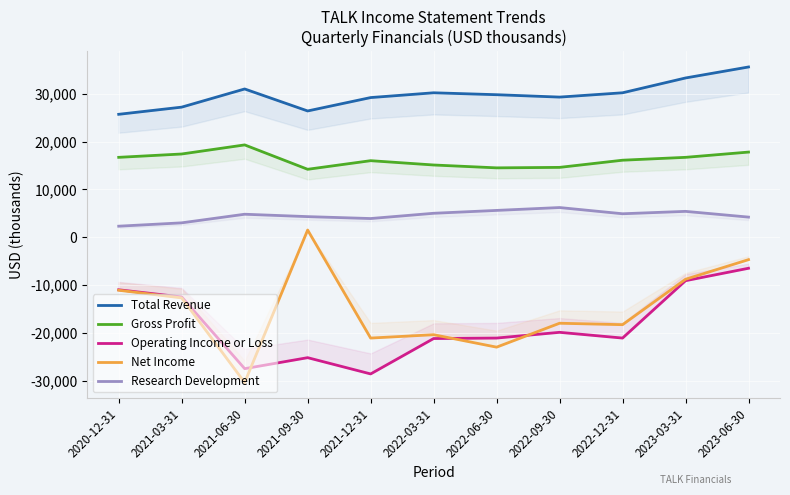

True or false: Gross Profit and Operating Income or Loss intersect in this chart.

False